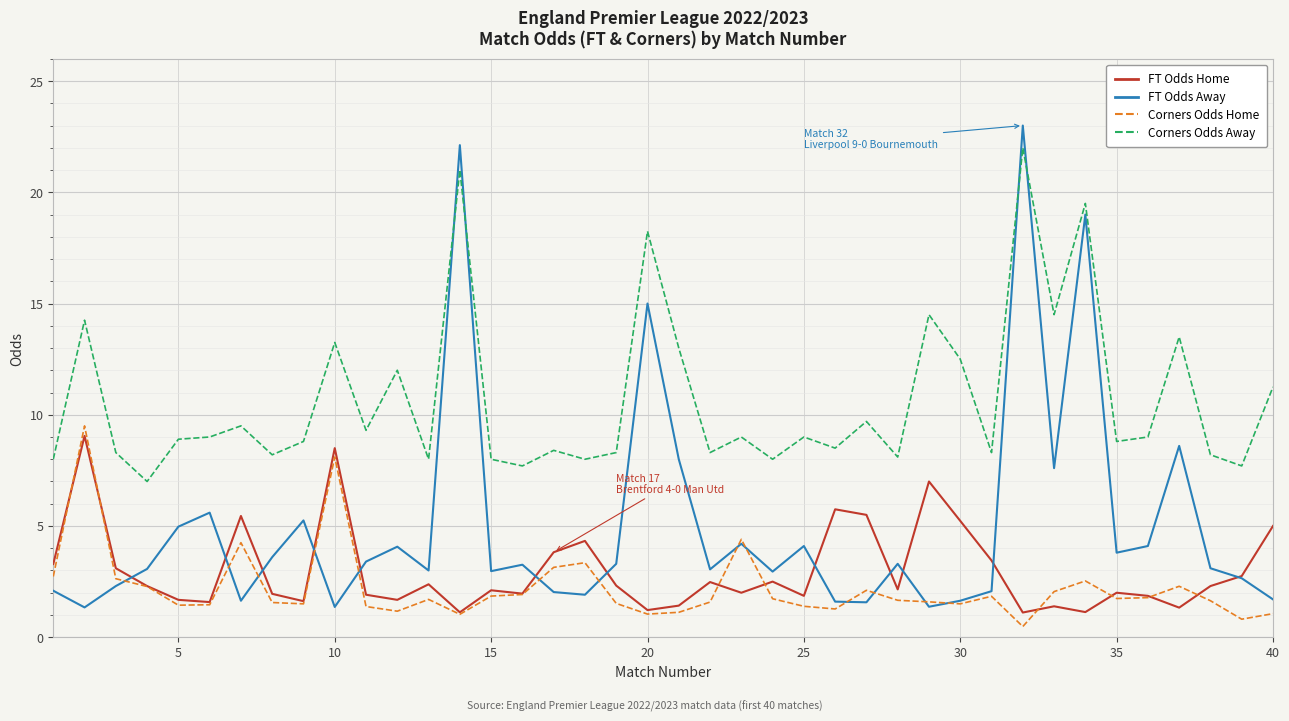

How many series are shown in this chart?

4